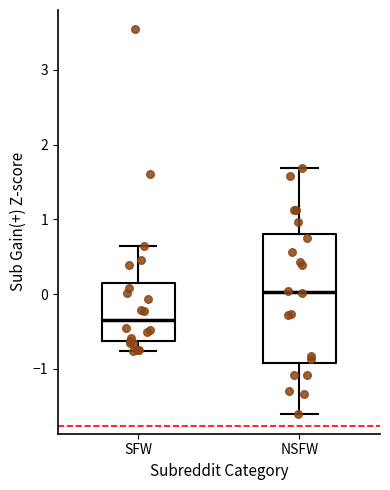

Comparing the boxes themselves (not the whiskers), which one is the tallest?

NSFW